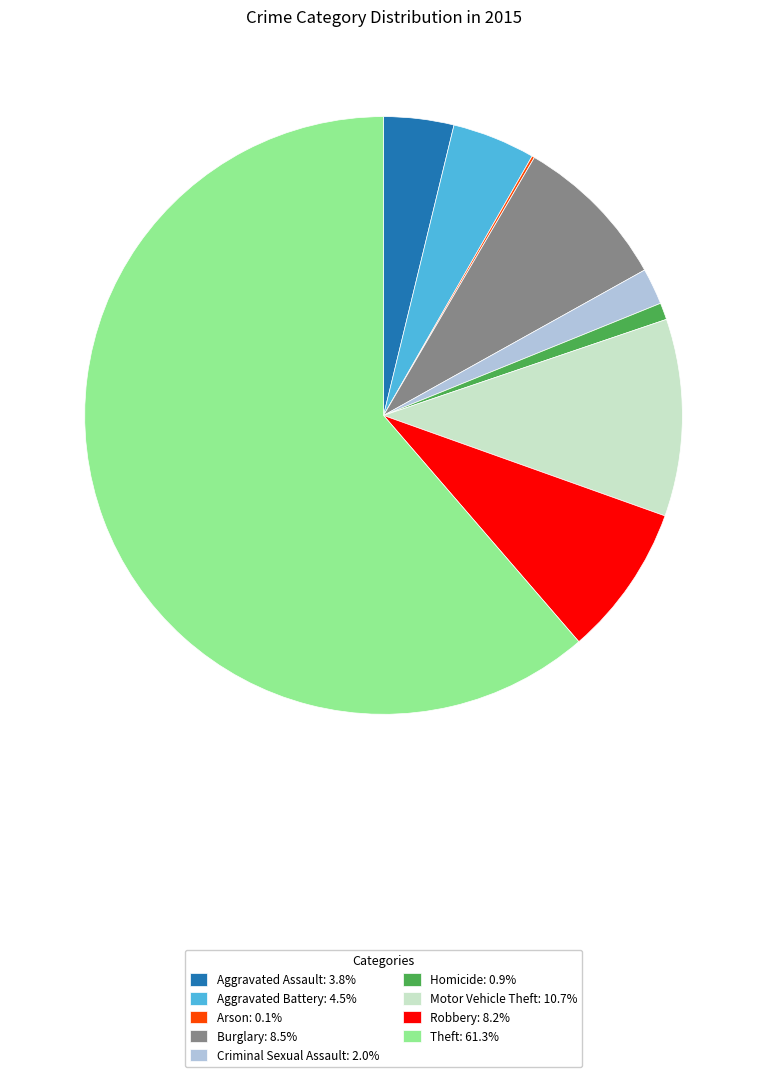

Combined, do Aggravated Assault: 3.8% and Homicide: 0.9% account for over 50%?

No